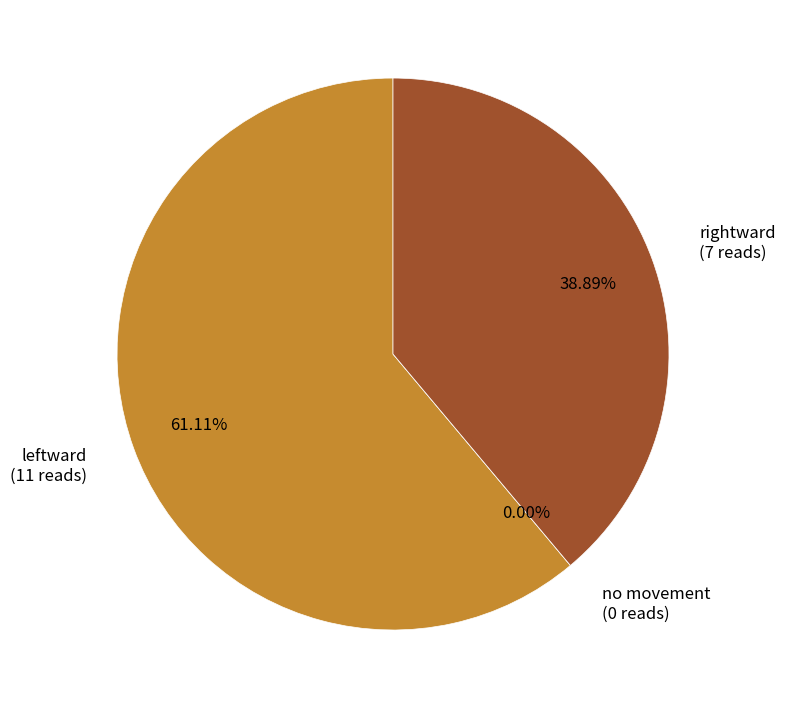

Which slice represents more than half of the pie?

leftward